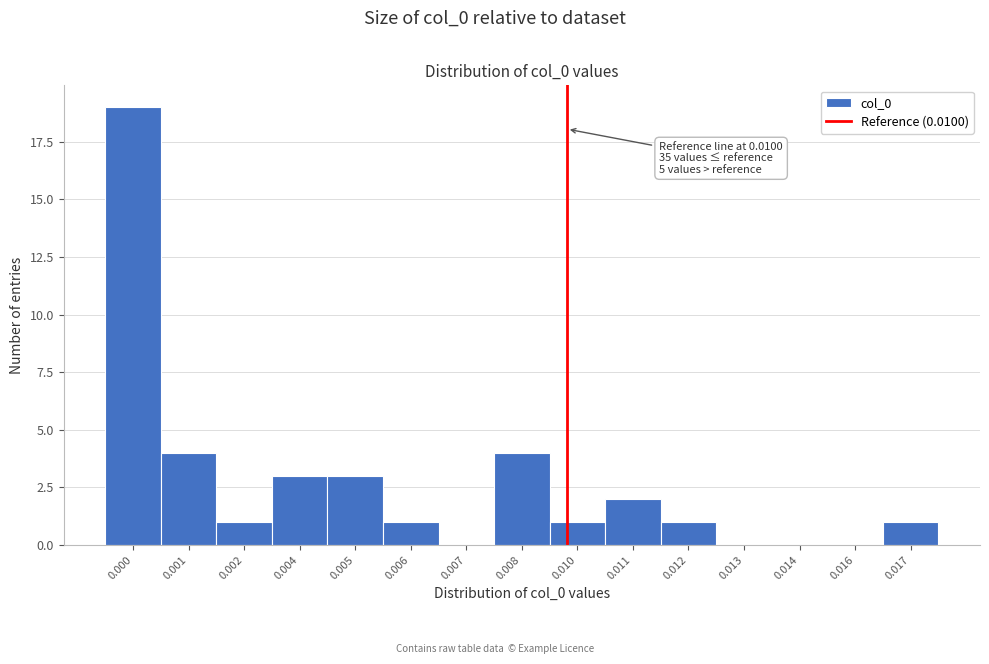

Reading left to right, list all the values displayed in this chart.

0.000=19	0.001=4	0.002=1	0.004=3	0.005=3	0.006=1	0.007=0	0.008=4	0.010=1	0.011=2	0.012=1	0.013=0	0.014=0	0.016=0	0.017=1